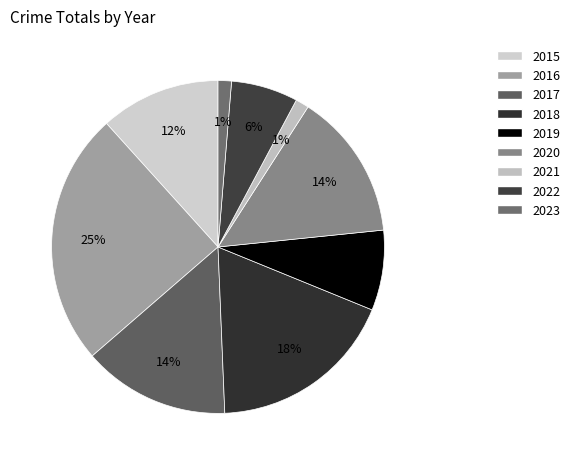

What is the total percentage of 2019 and 2015?

19.5%